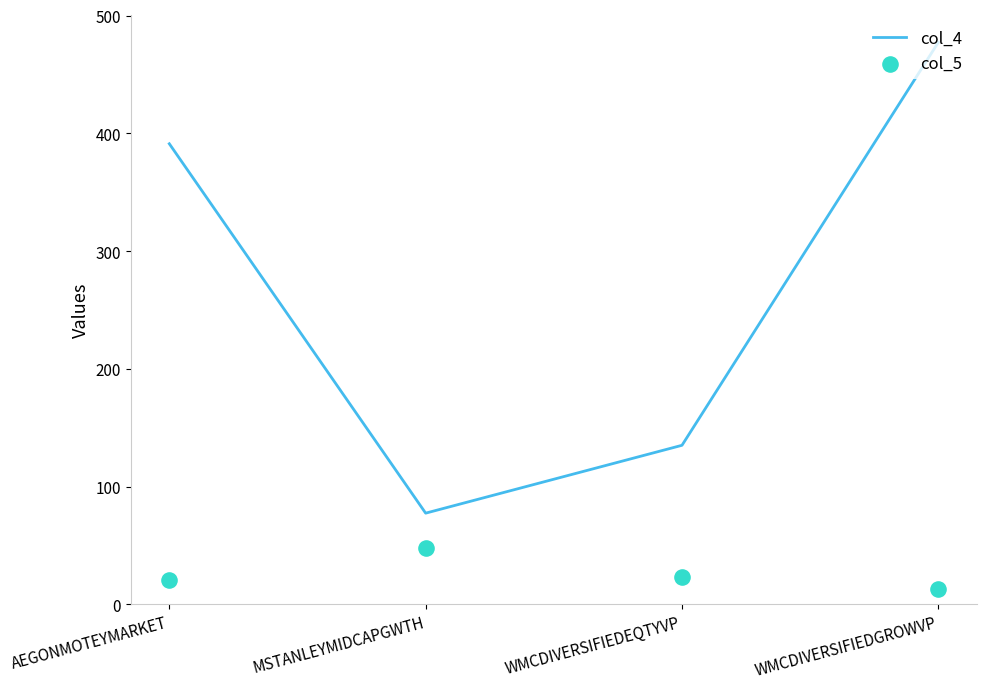

What are all the series names shown in the legend?

col_4, col_5